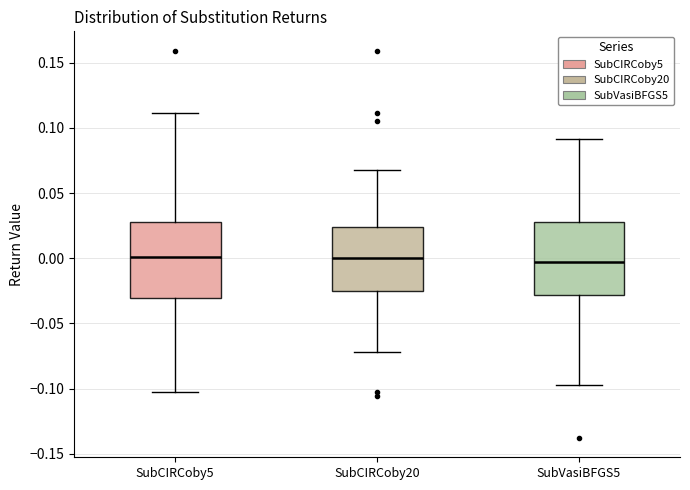

Reading left to right, transcribe this box plot: for each box, give where its median line is, the range the box spans, and where its two whiskers end, as read against the y-axis. The values are not printed on the chart, so give them approximately, as read against the axis.

SubCIRCoby5: median 0.000, box -0.030 to 0.030, whiskers -0.105 to 0.110
SubCIRCoby20: median 0.000, box -0.025 to 0.025, whiskers -0.070 to 0.070
SubVasiBFGS5: median -0.005, box -0.030 to 0.030, whiskers -0.100 to 0.090